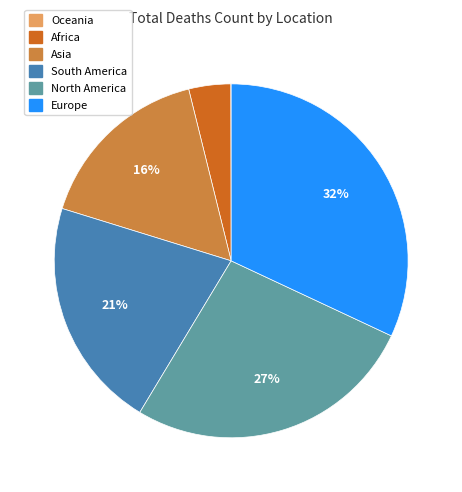

Combined, do South America and Europe account for over 50%?

Yes